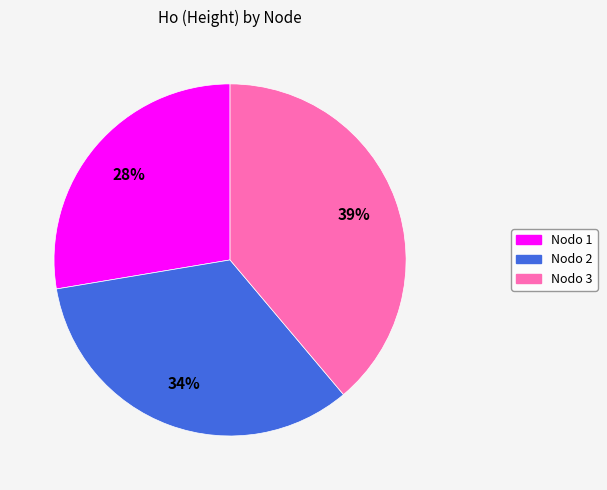

To the nearest percent, what is the average slice percentage?

33%